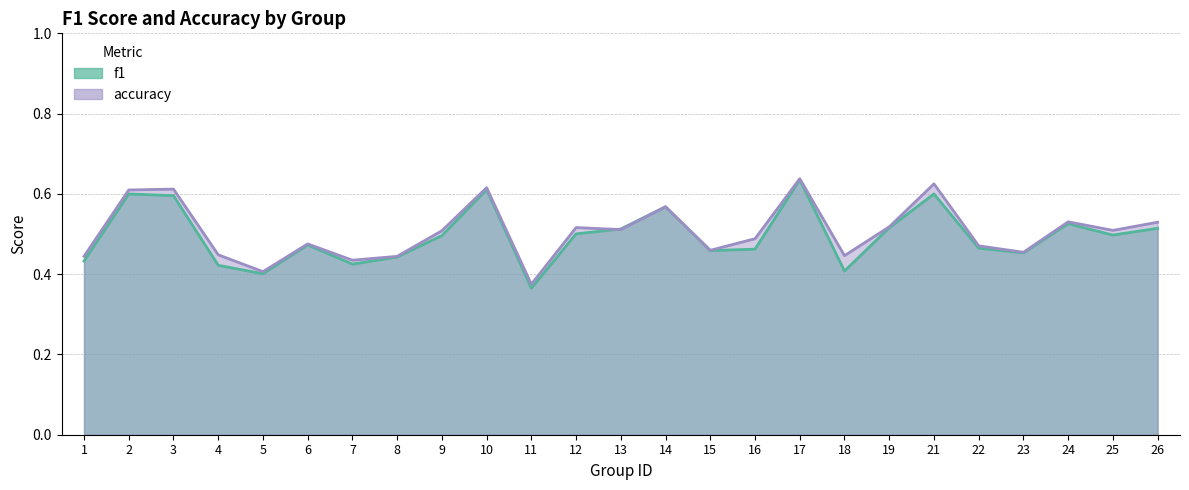

Is it true that accuracy equals 0.7 at 12?

False